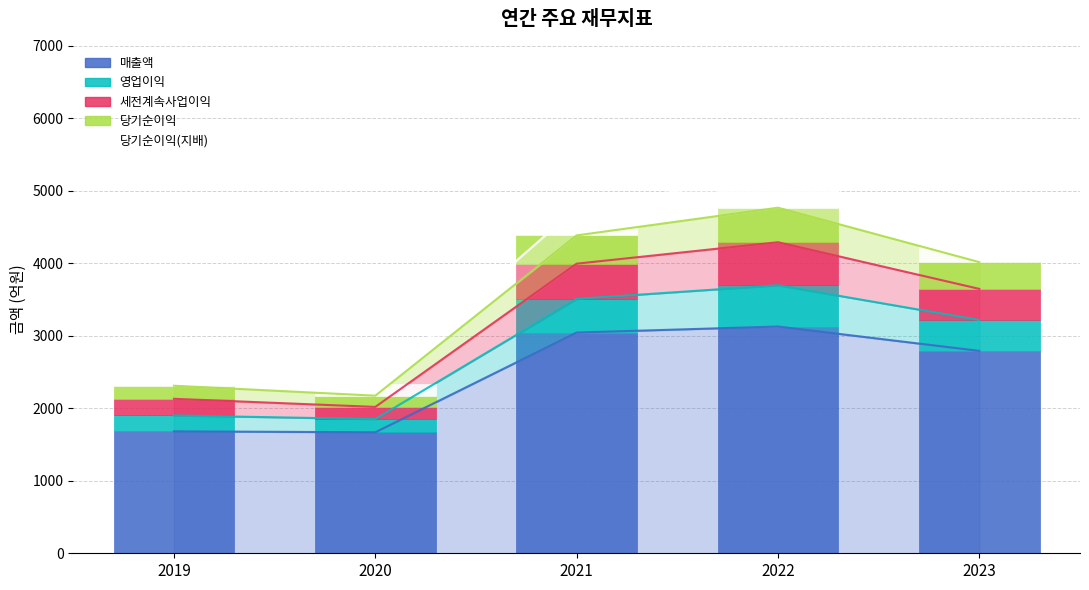

What are all the series names shown in the legend?

매출액, 영업이익, 세전계속사업이익, 당기순이익, 당기순이익(지배)